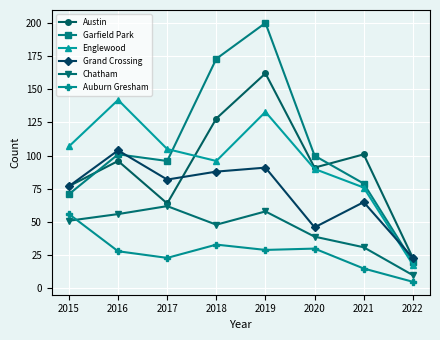

True or false: Auburn Gresham and Garfield Park intersect in this chart.

False